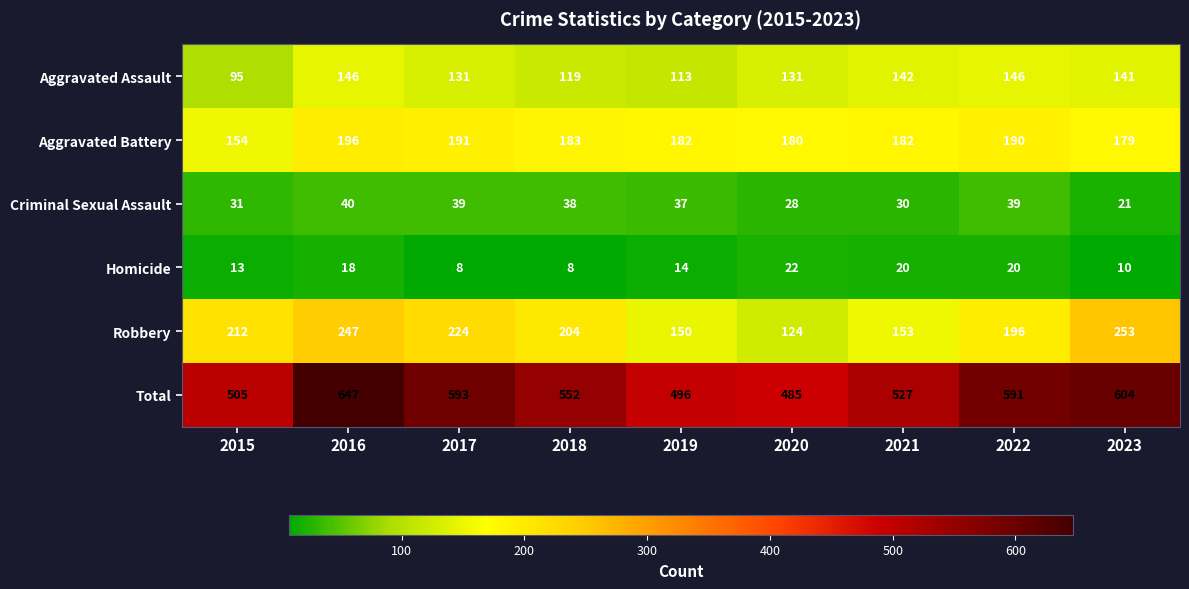

Which series has the widest spread of values?

Total